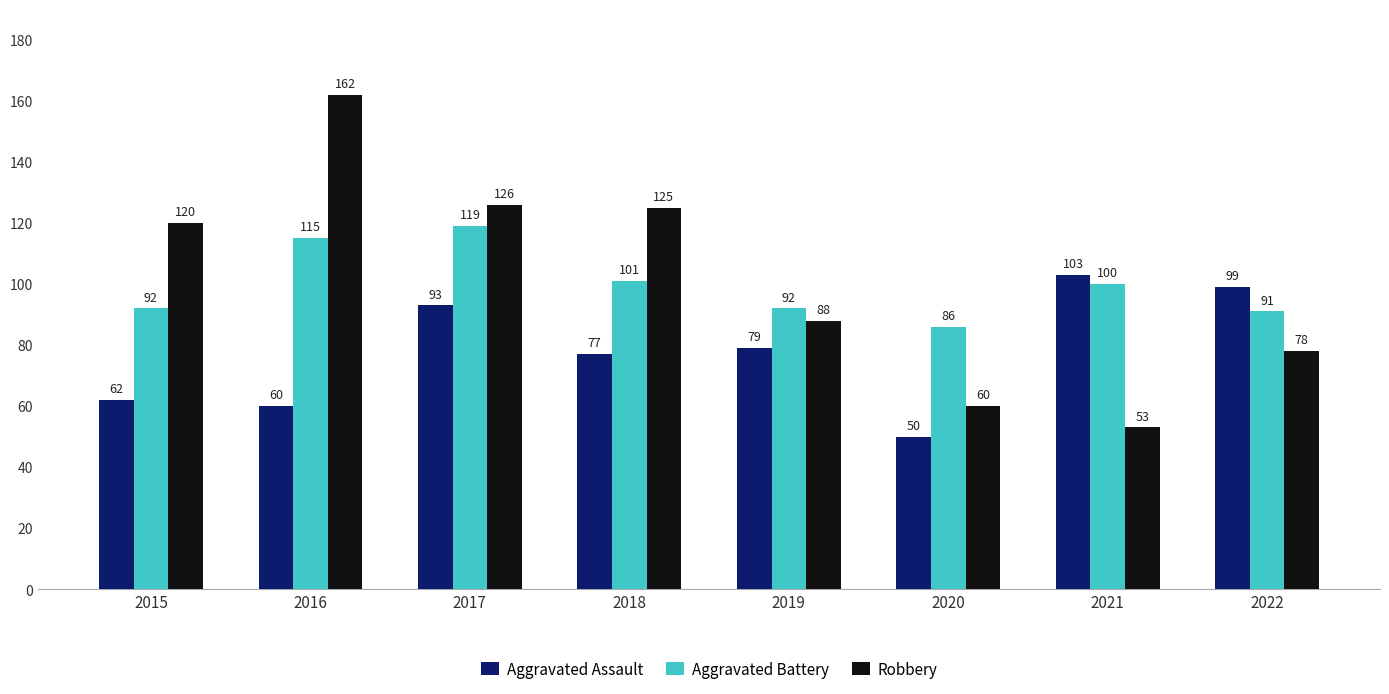

Rank the series by their maximum value, from highest to lowest.

Robbery, Aggravated Battery, Aggravated Assault